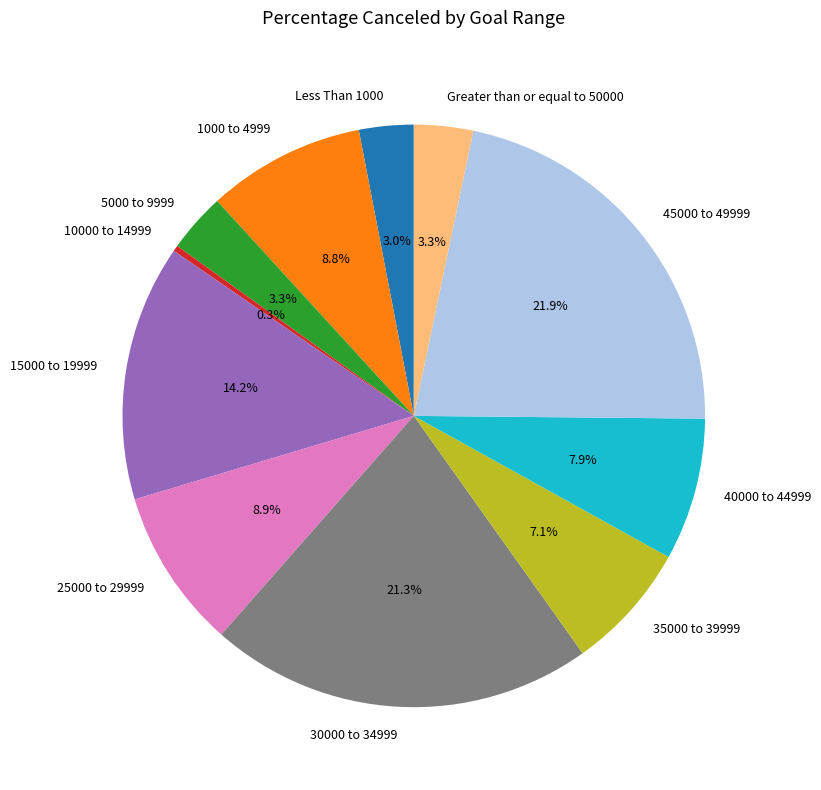

What is the largest slice in the pie chart?

45000 to 49999